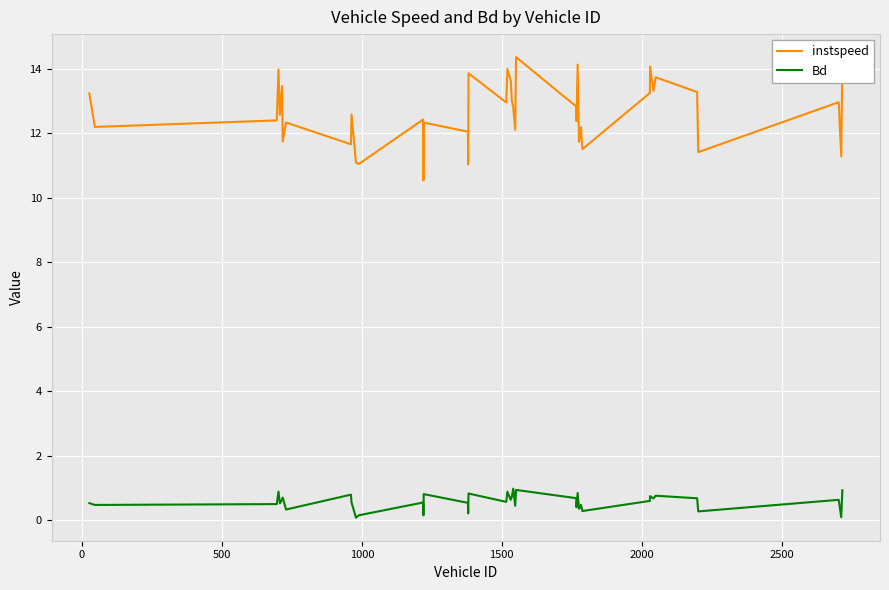

What is the difference between the maximum and minimum values in the instspeed series?

3.8